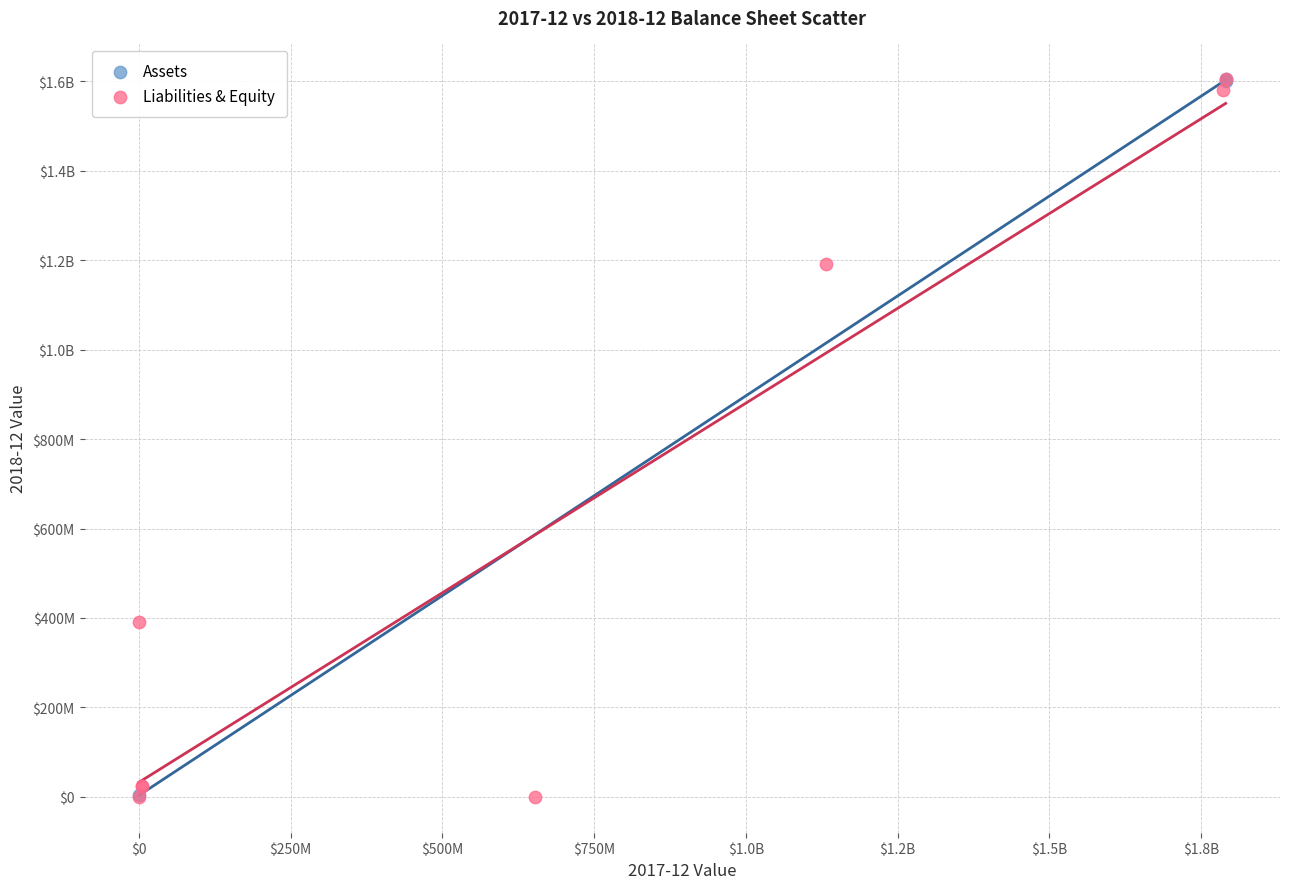

What are all the series names shown in the legend?

Assets, Liabilities & Equity